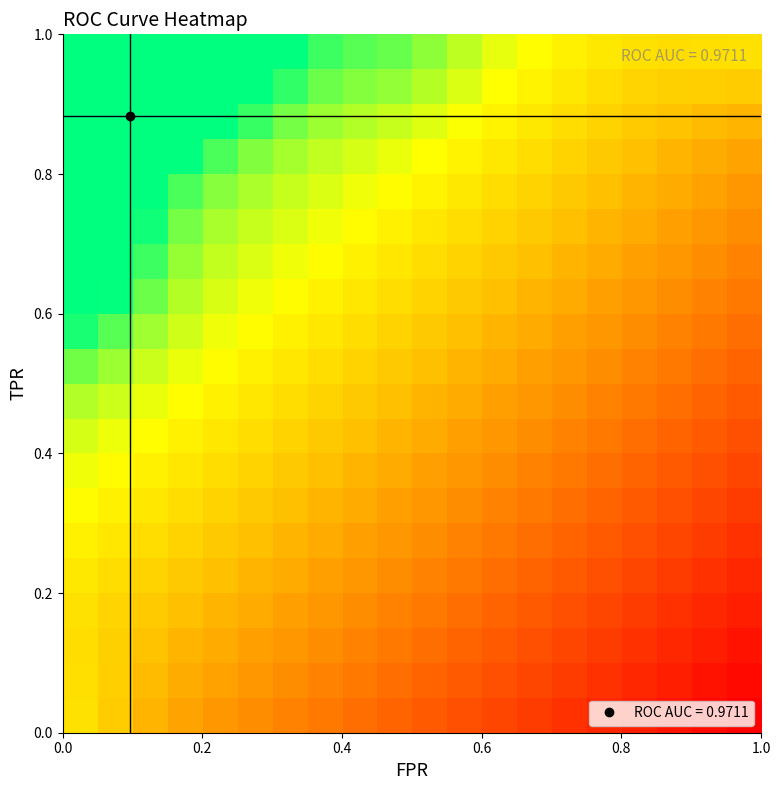

At how many categories does at least one series exceed 0?

20